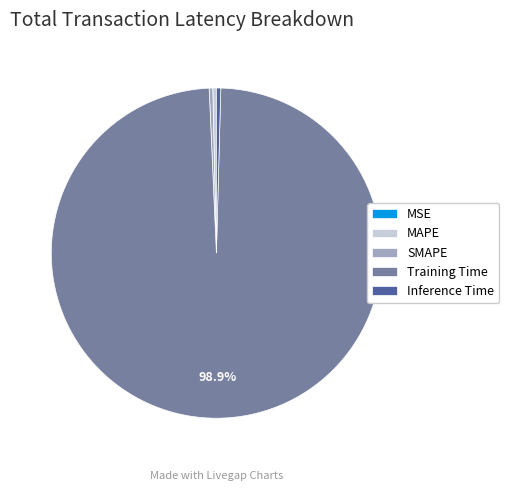

Which category has the biggest portion of the pie?

Training Time